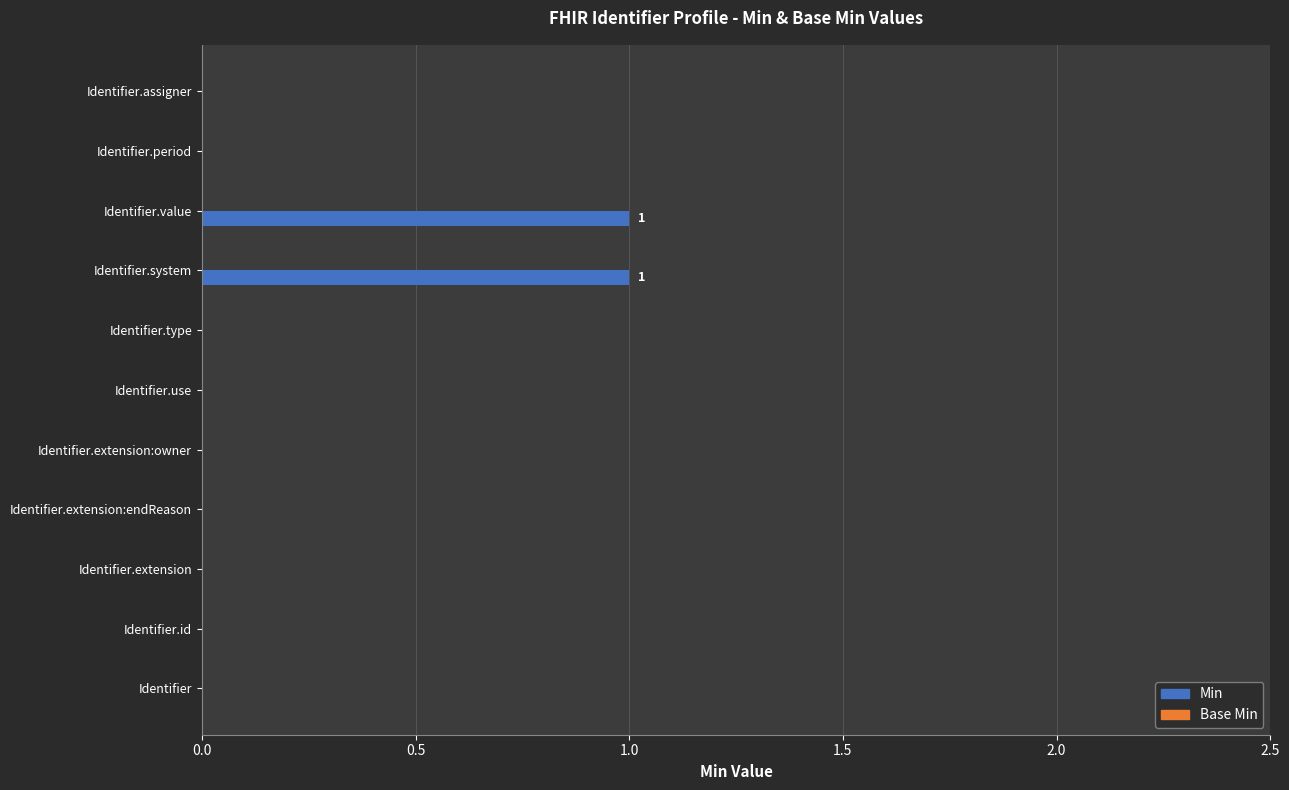

True or false: the data shows 0 at Identifier.extension:endReason.

True